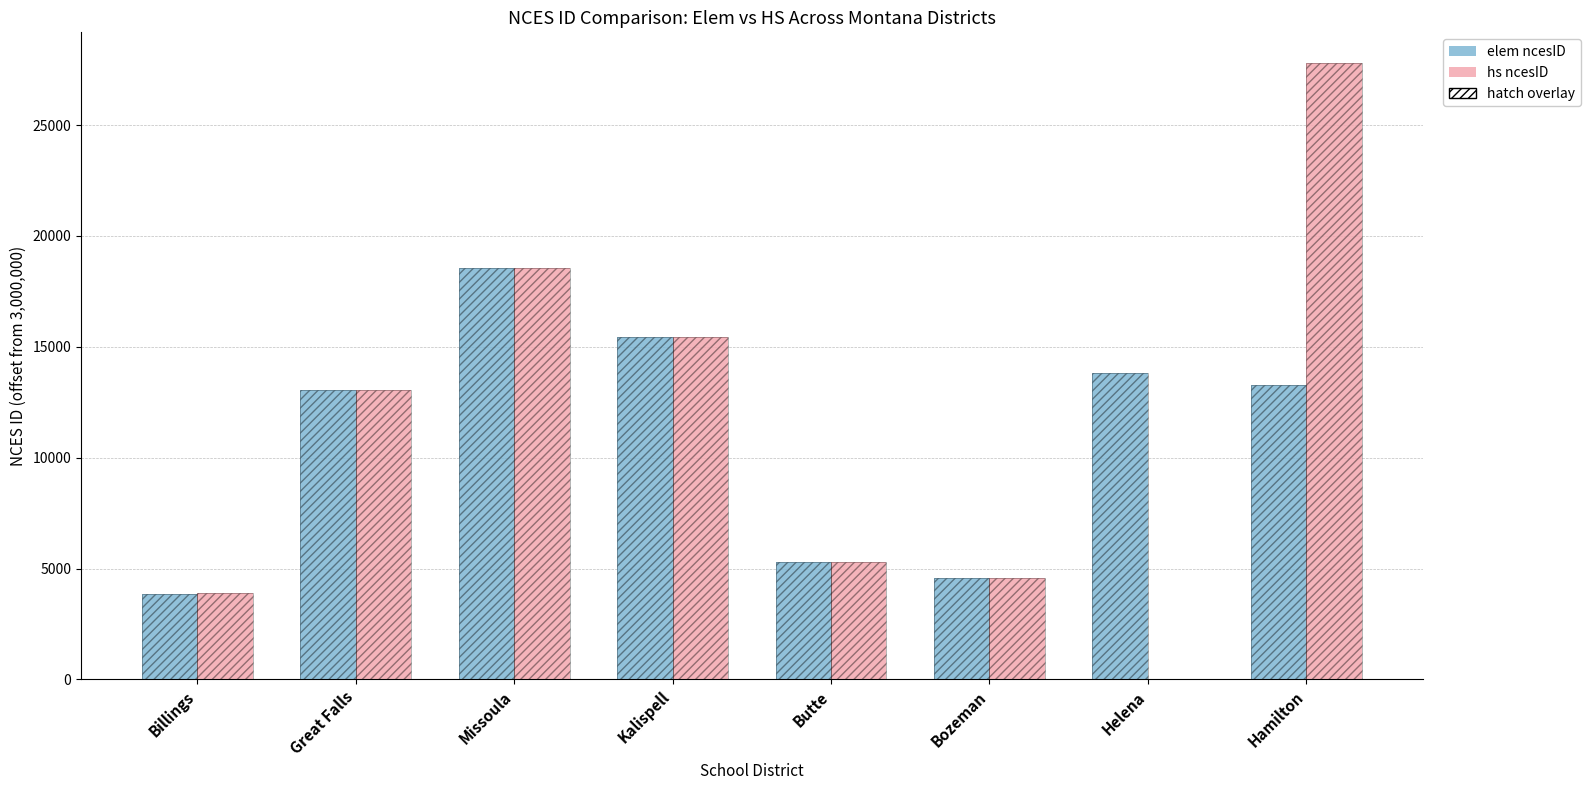

What value does the hs ncesID series have at Bozeman?

4590